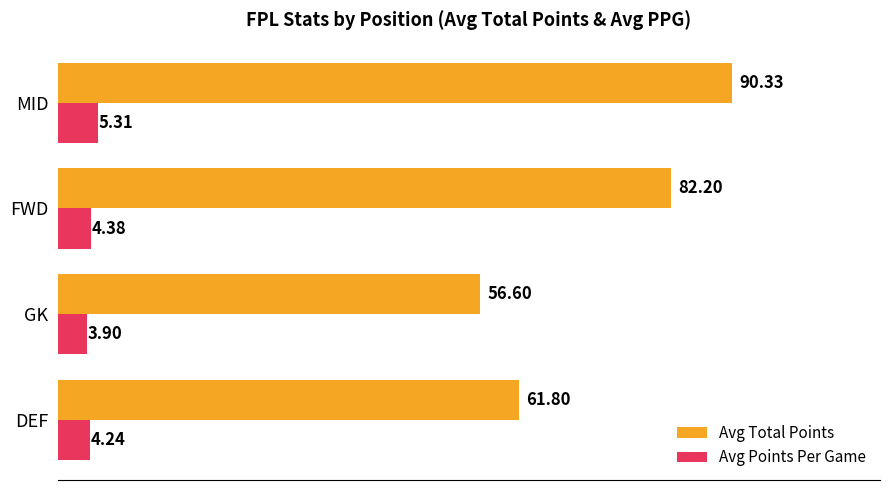

At which label is Avg Total Points closest to 73?

FWD